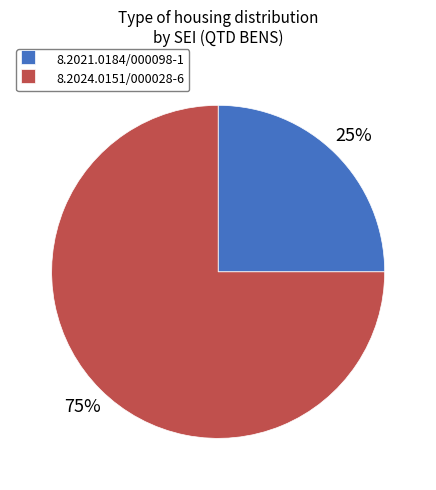

To the nearest percent, what is the combined percentage of 8.2021.0184/000098-1 and 8.2024.0151/000028-6?

100%